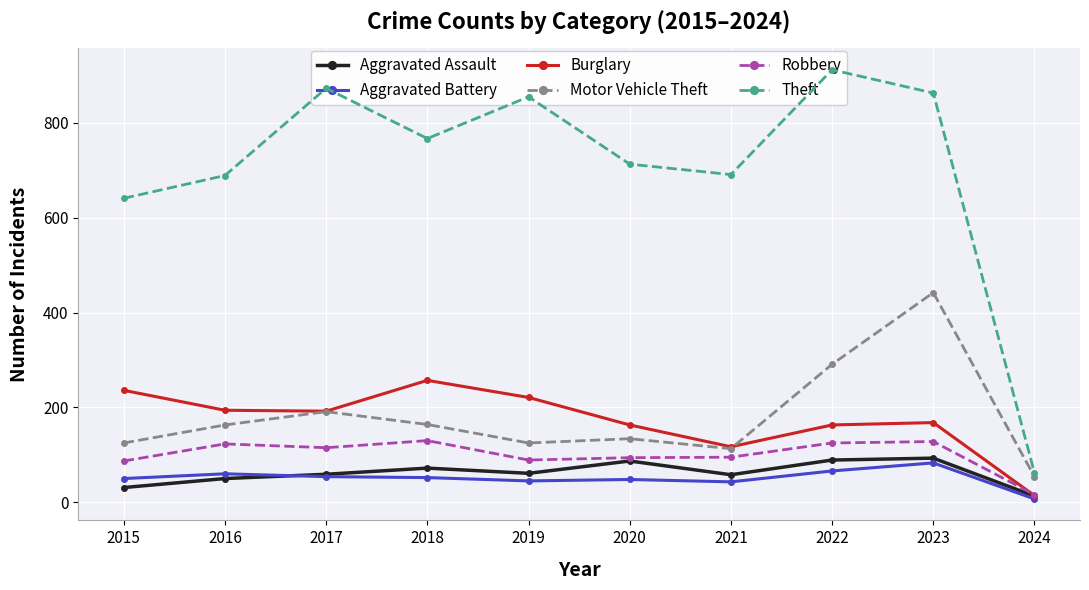

Between 2016 and 2020, which series saw the biggest shift?

Aggravated Assault